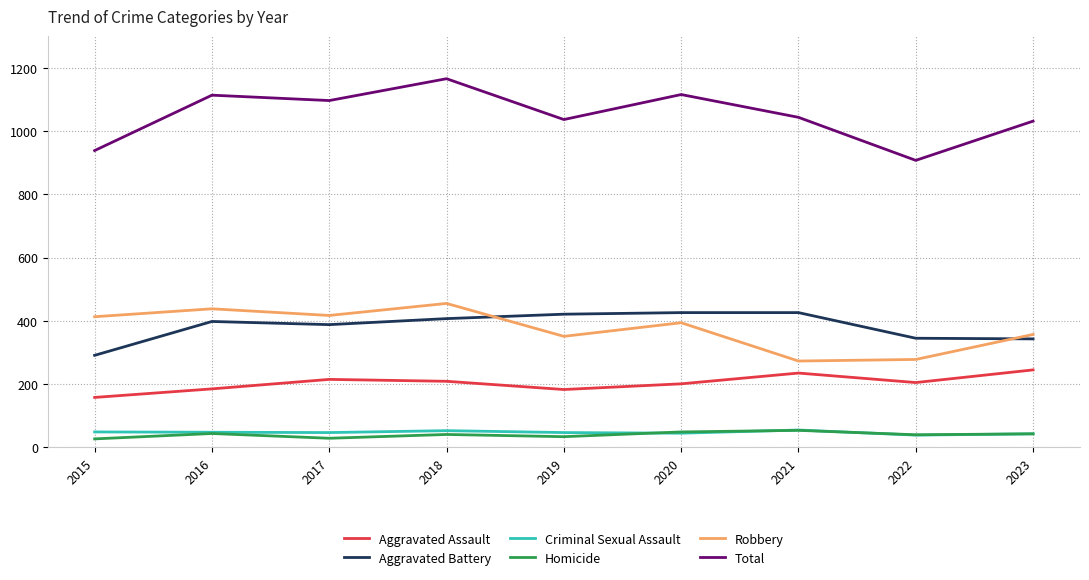

At which category is the sum across all series the highest?

2018